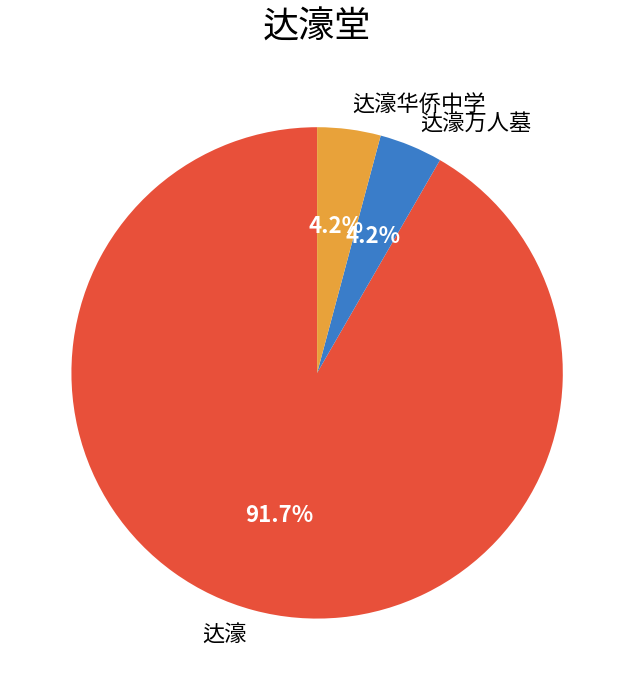

Does 达濠 represent more than half of the total?

Yes